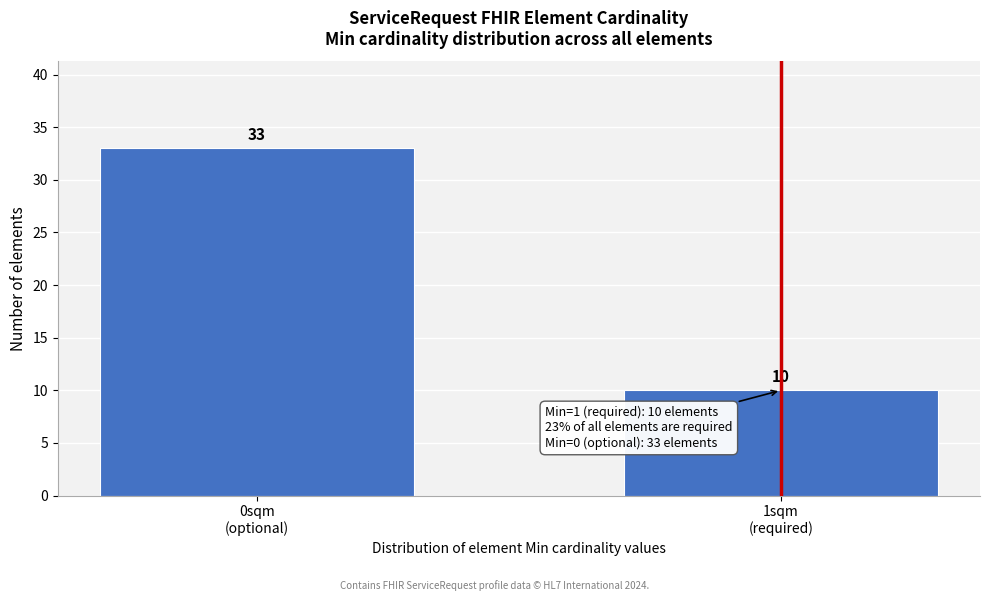

Reading right to left, list all the values displayed in this chart.

10	33